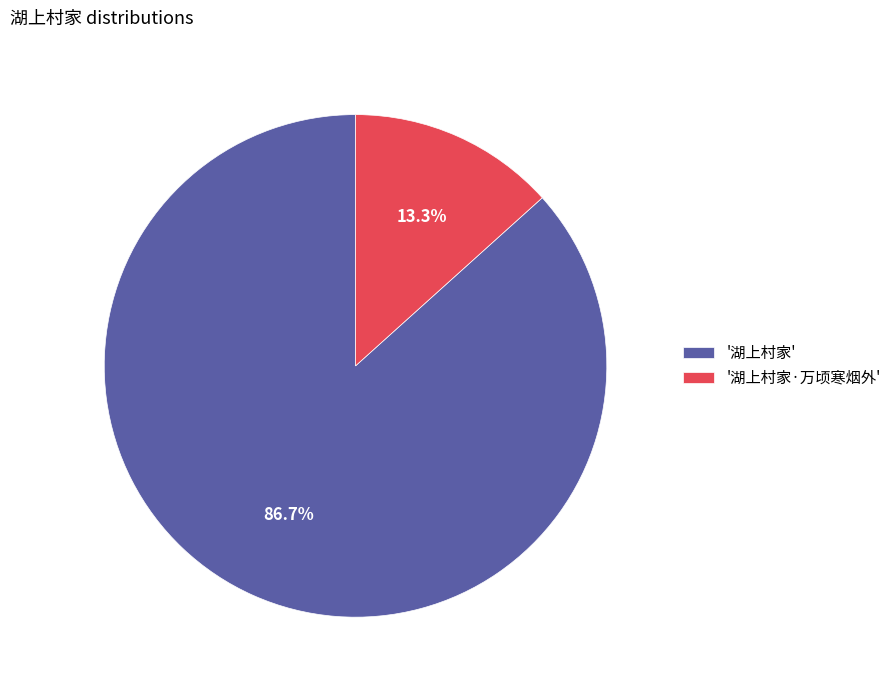

Which slice is the smallest?

'湖上村家·万顷寒烟外'